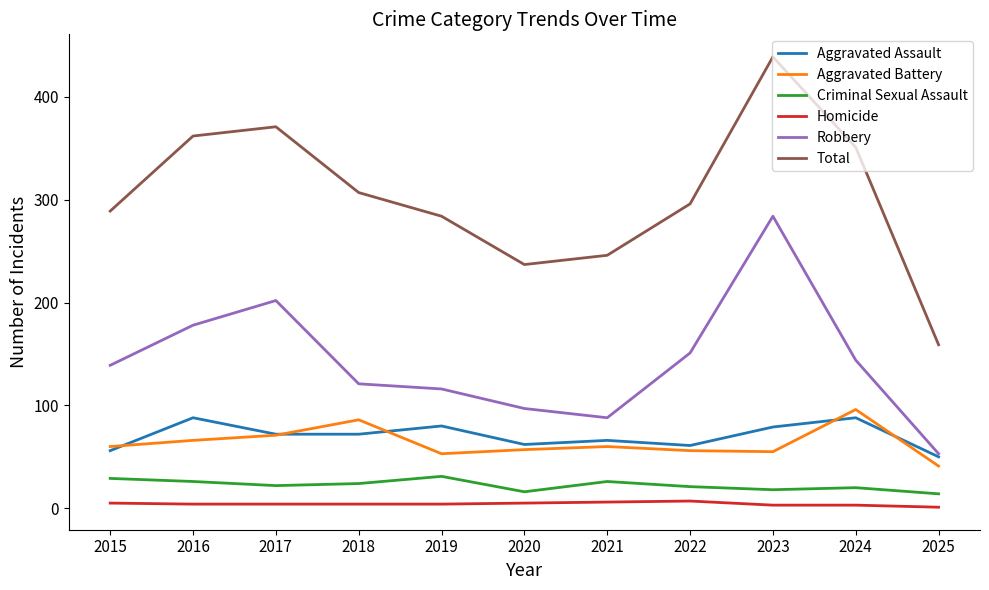

List the series in order of their peak value, lowest first.

Homicide, Criminal Sexual Assault, Aggravated Assault, Aggravated Battery, Robbery, Total